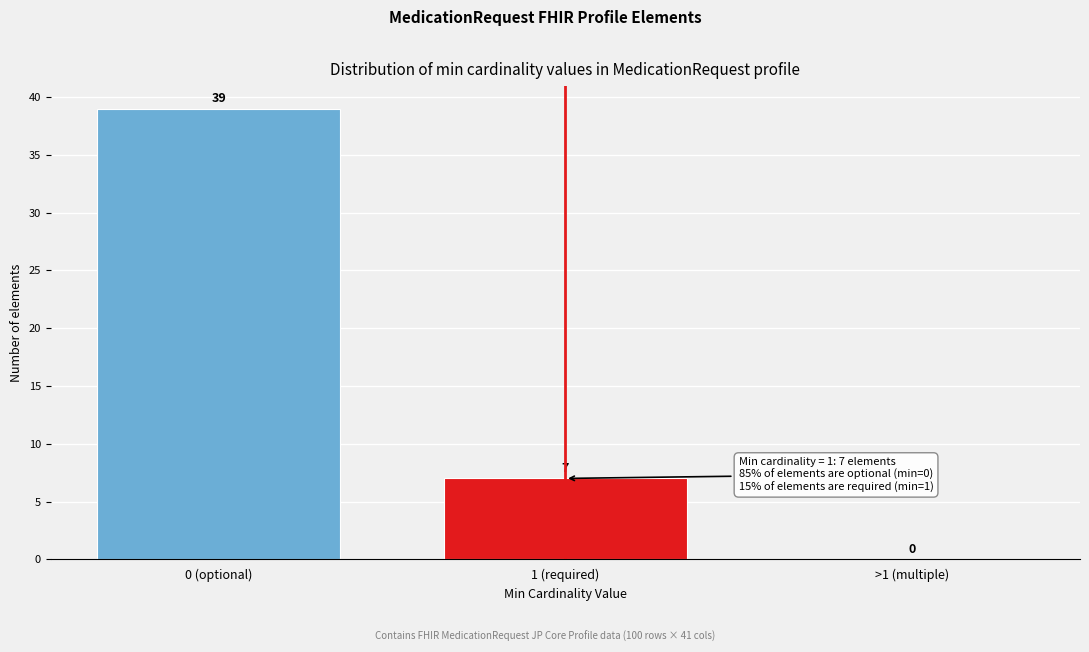

Reading left to right, transcribe all the data shown in this chart.

0 (optional)=39	1 (required)=7	>1 (multiple)=0